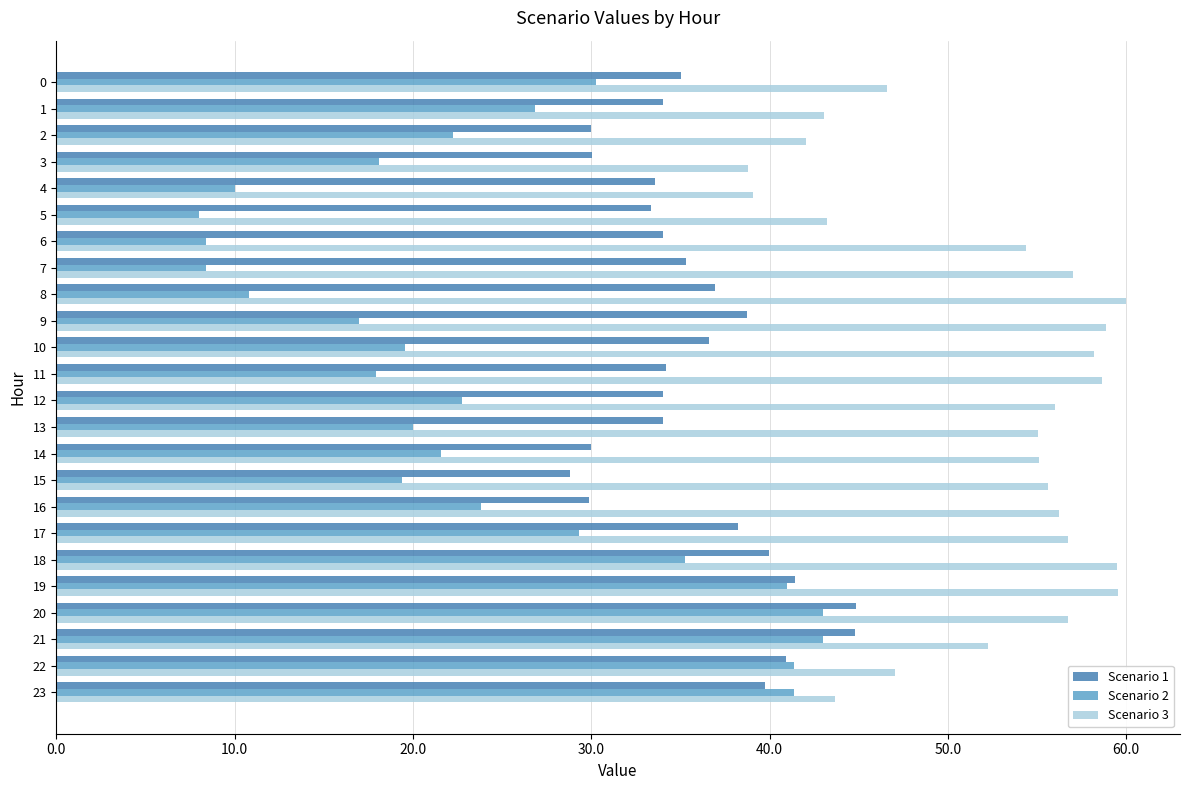

List the series in order of their overall mean, highest first.

Scenario 3, Scenario 1, Scenario 2